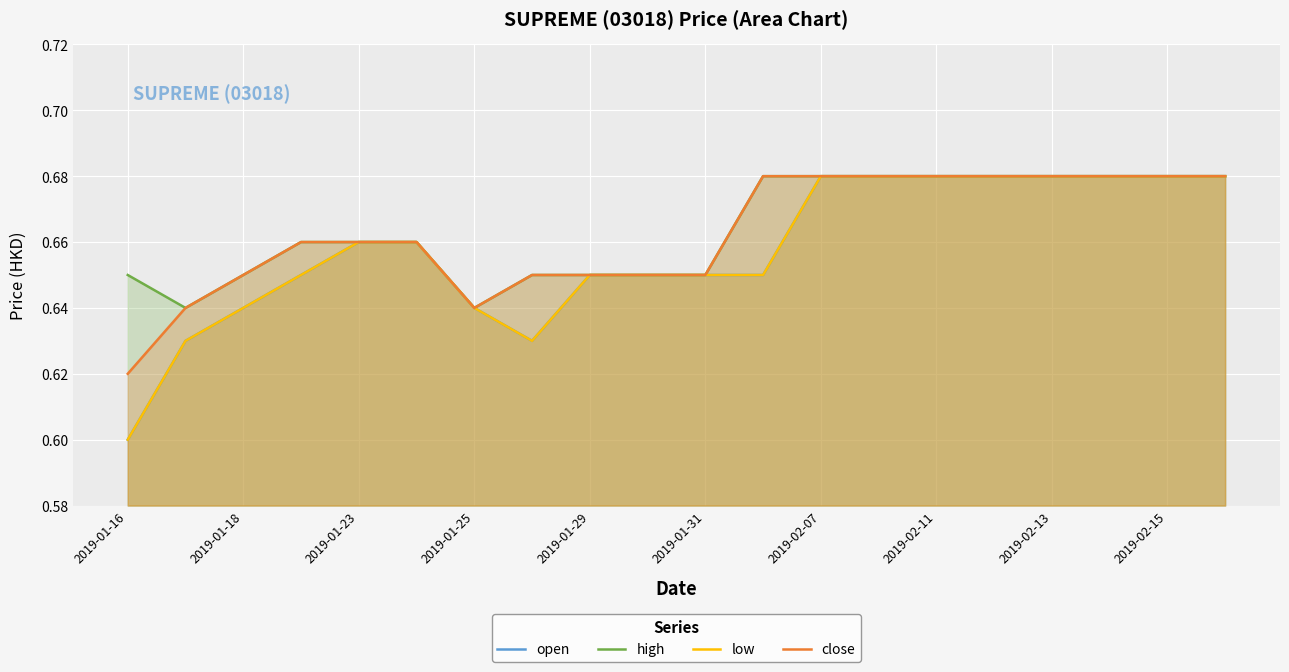

Which series changed the most between 2019-01-29 and 2019-01-31?

open